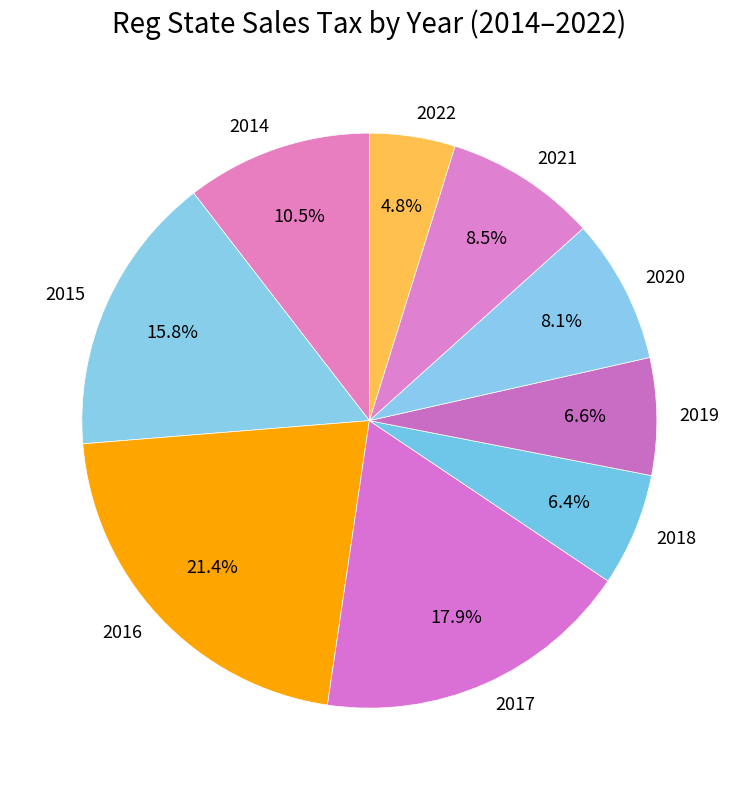

How many segments does this pie chart have?

9